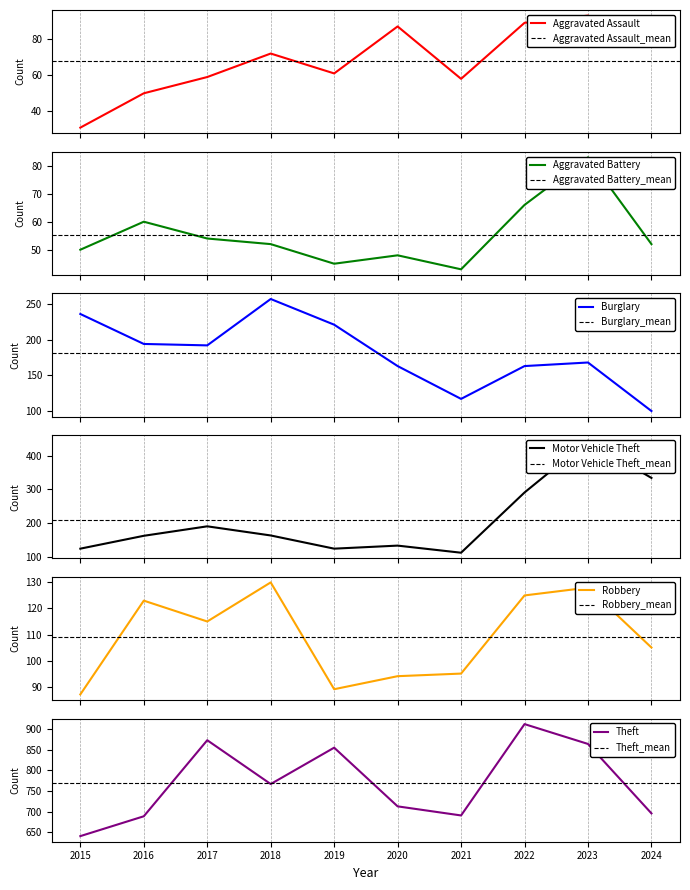

The Motor Vehicle Theft series shows 291 at 2022. True or false?

True